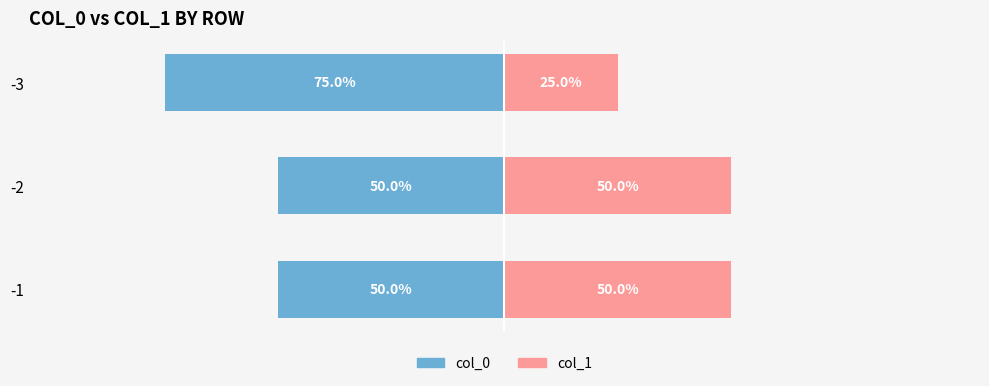

What is the lowest value of the col_0 series?

-75